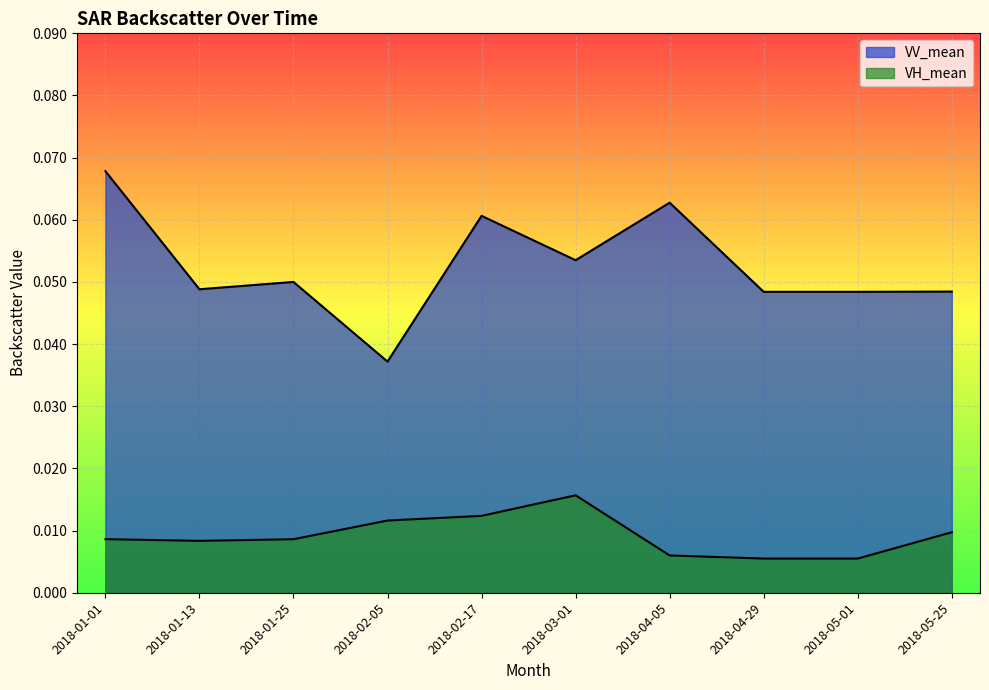

The VV_mean series shows 0.0 at 2018-02-05. True or false?

True